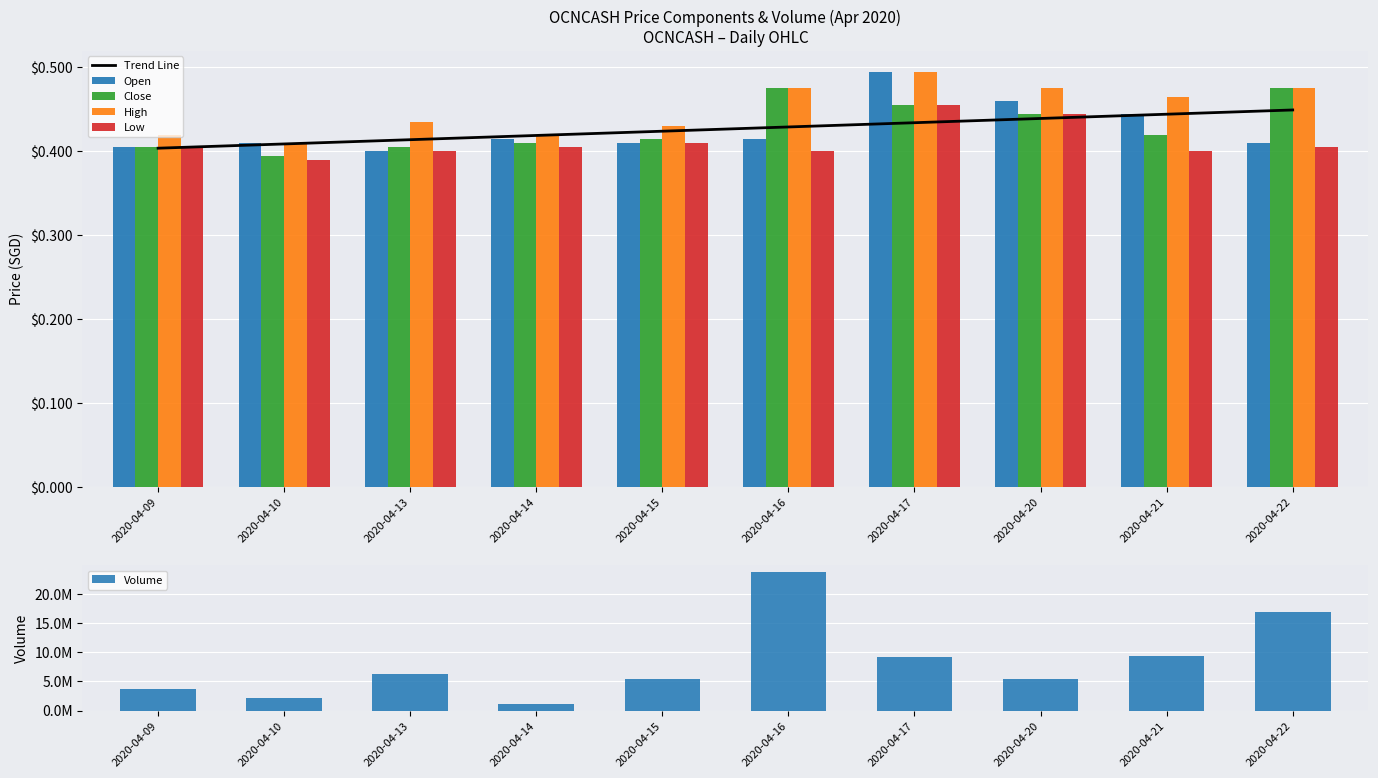

True or false: Open has a value of 0.5 at 2020-04-17.

True